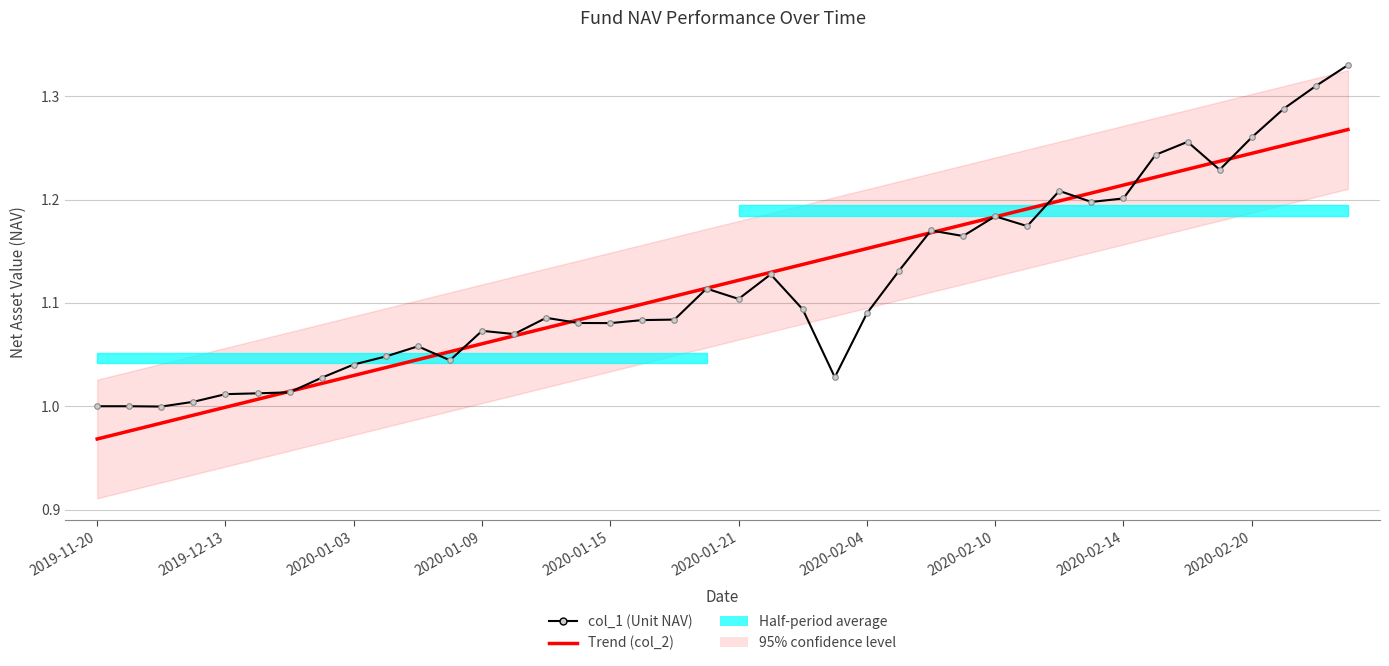

The value of Trend (col_2) at 2020-02-10 is 0.7. True or false?

False